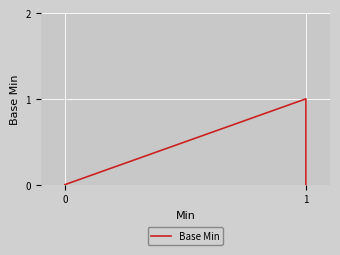

The chart shows a value of 0 at 0. True or false?

True